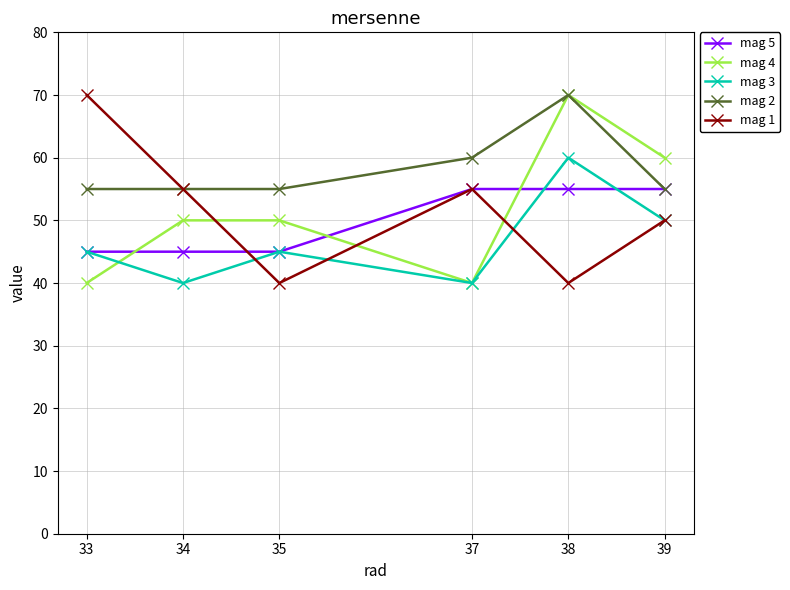

What is the value of the mag 2 point at the 1st from the left?

55